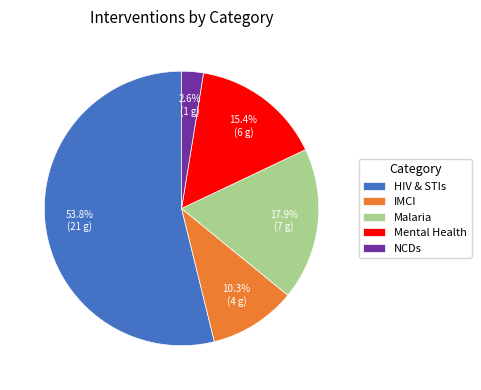

Count the number of slices in the pie.

5